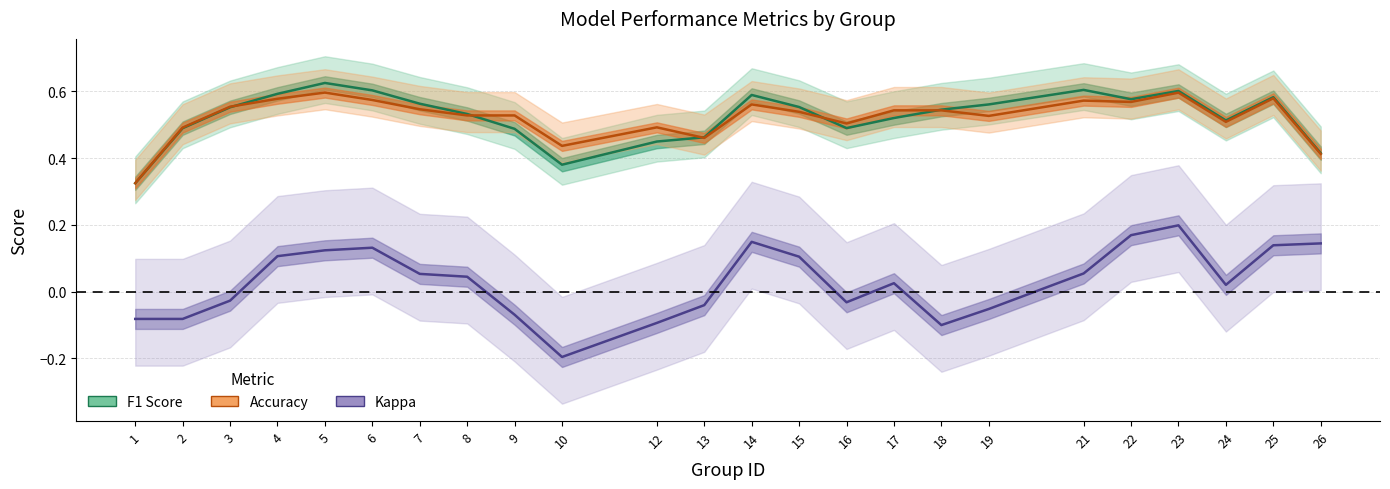

What is the minimum value for F1 Score?

0.3